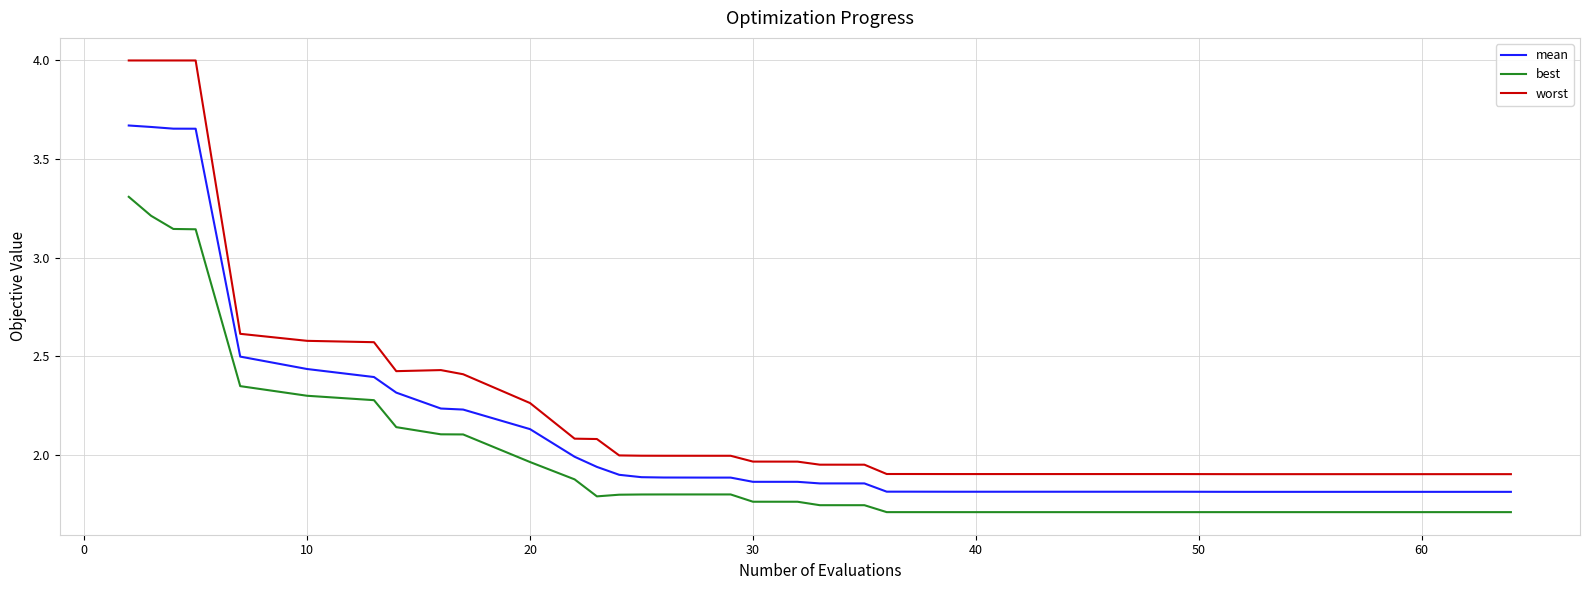

Rank the series by their average value, from highest to lowest.

worst, mean, best